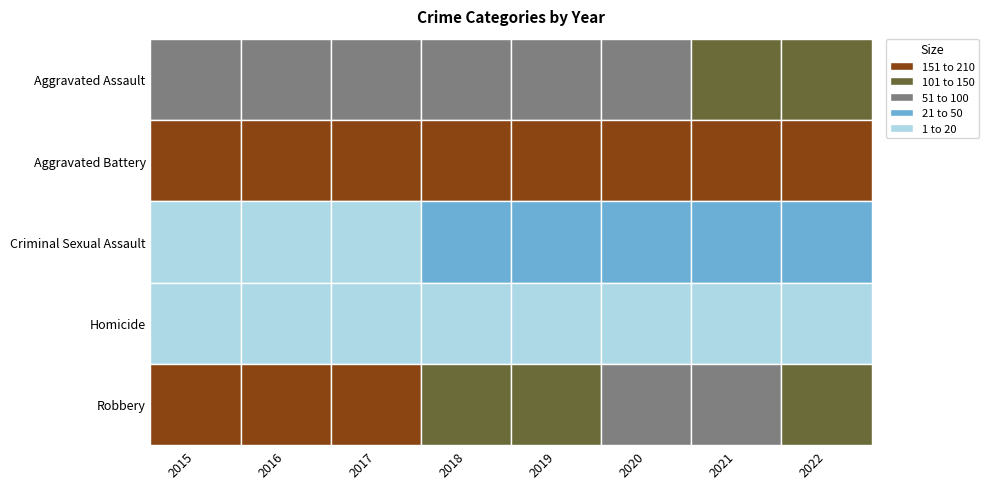

What is the sum of the Aggravated Battery values at 2019 and 2016?

338